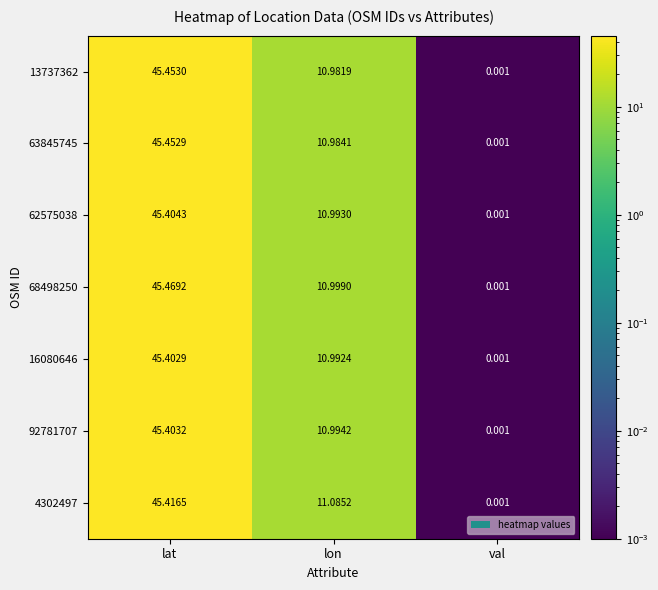

Which category has the lowest value across all series?

val